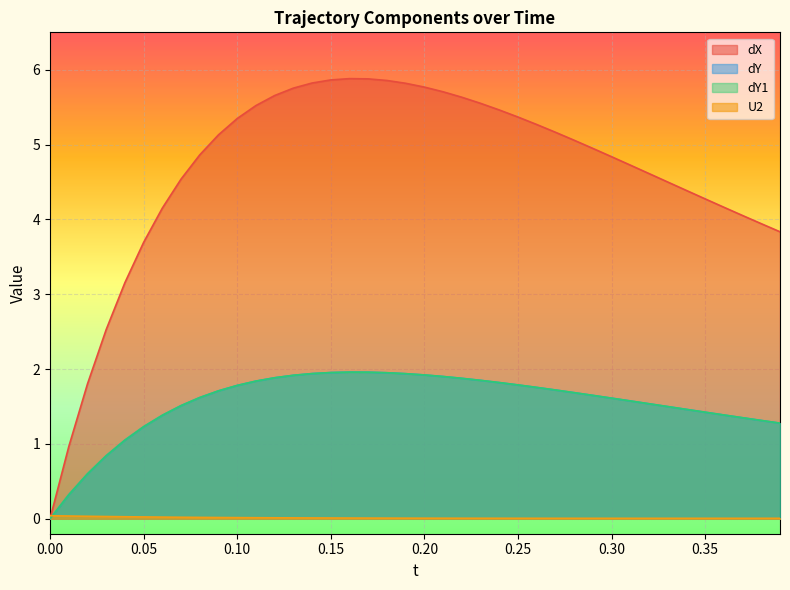

What is the difference between the maximum and second lowest values in the dY series?

1.6